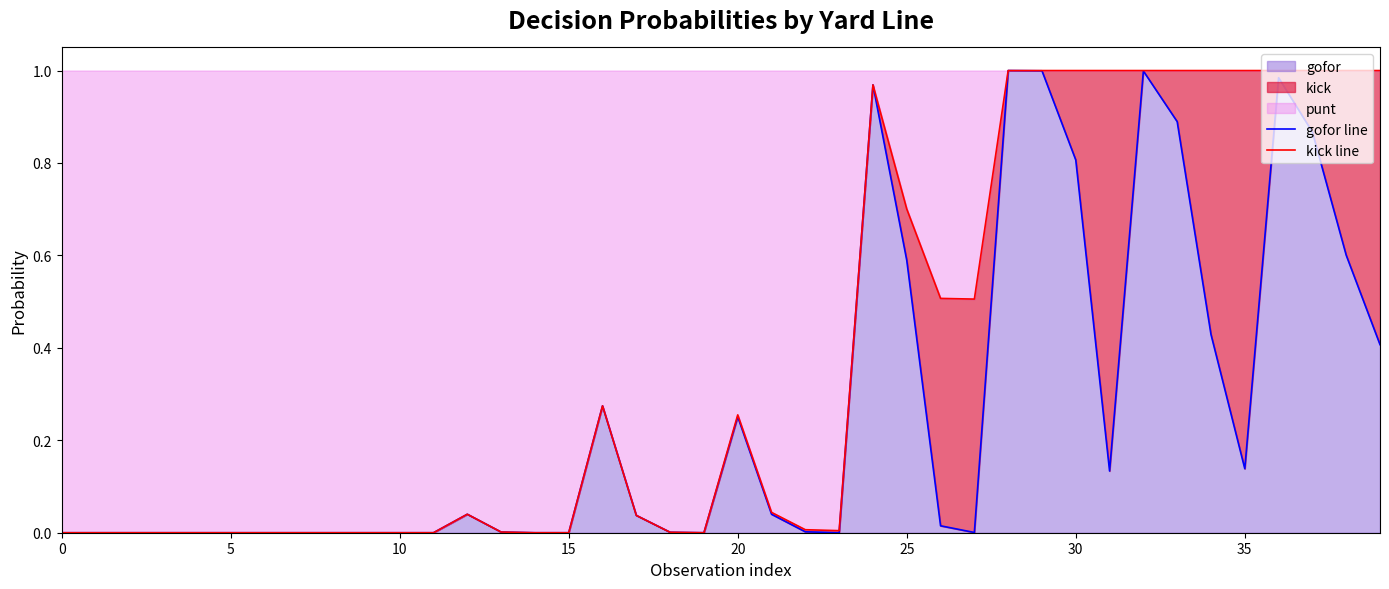

At which category does gofor line reach its first local valley?

19